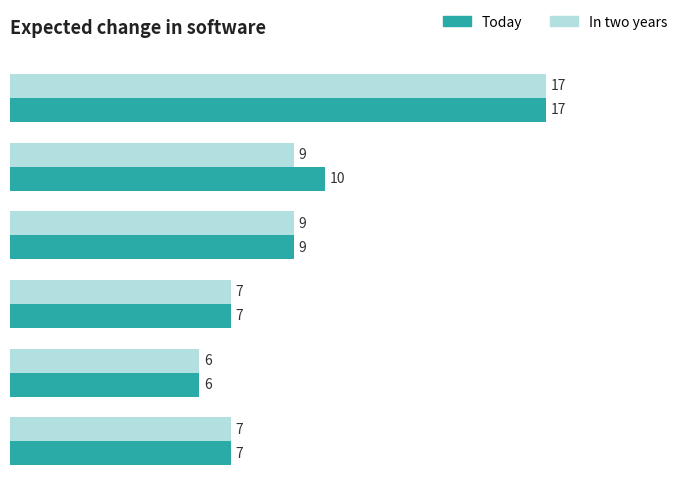

What are all the series names shown in the legend?

Today, In two years